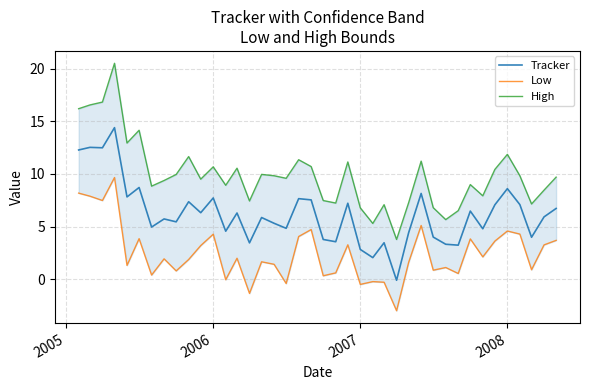

What is the highest value of the Tracker series?

14.4